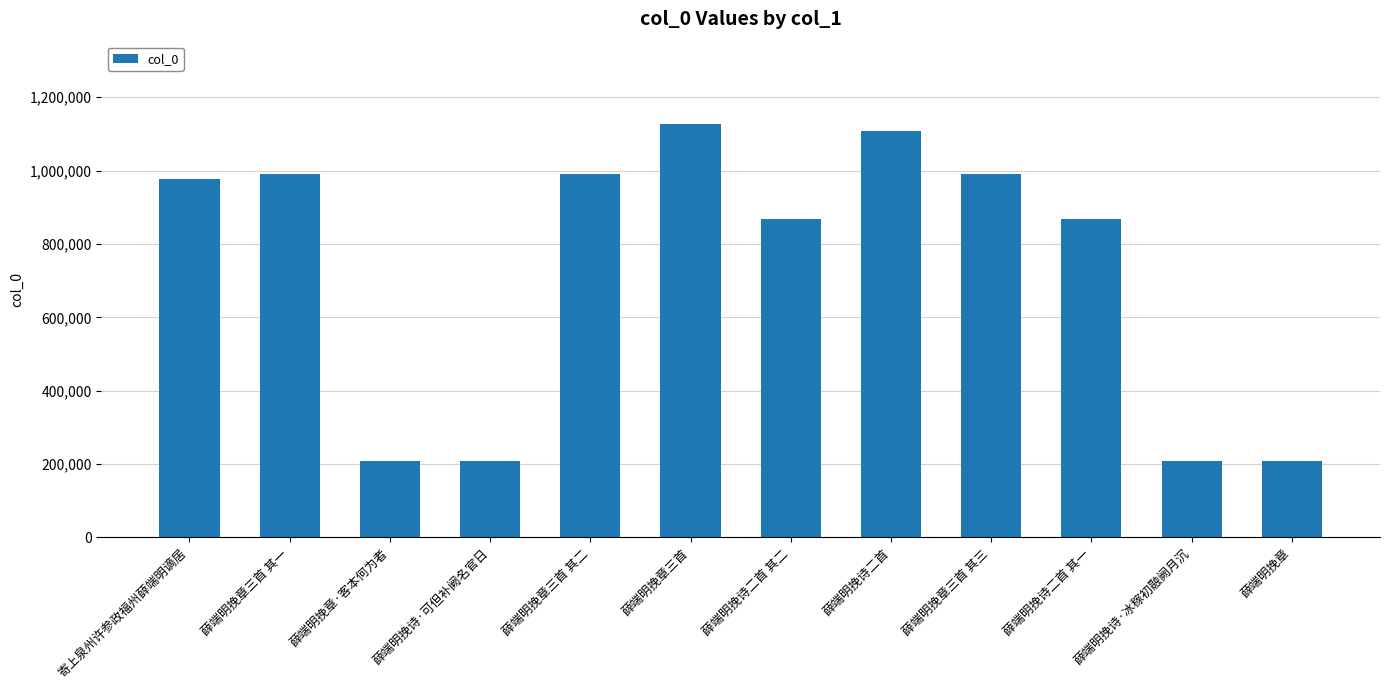

What is the smallest value displayed?

207127